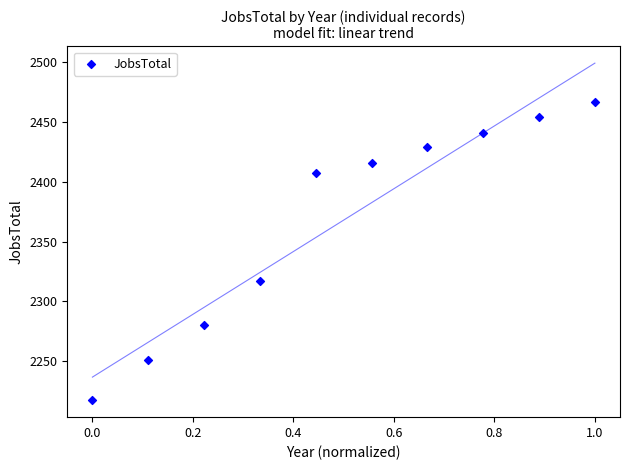

What is the range of Y values (max minus min)?

250